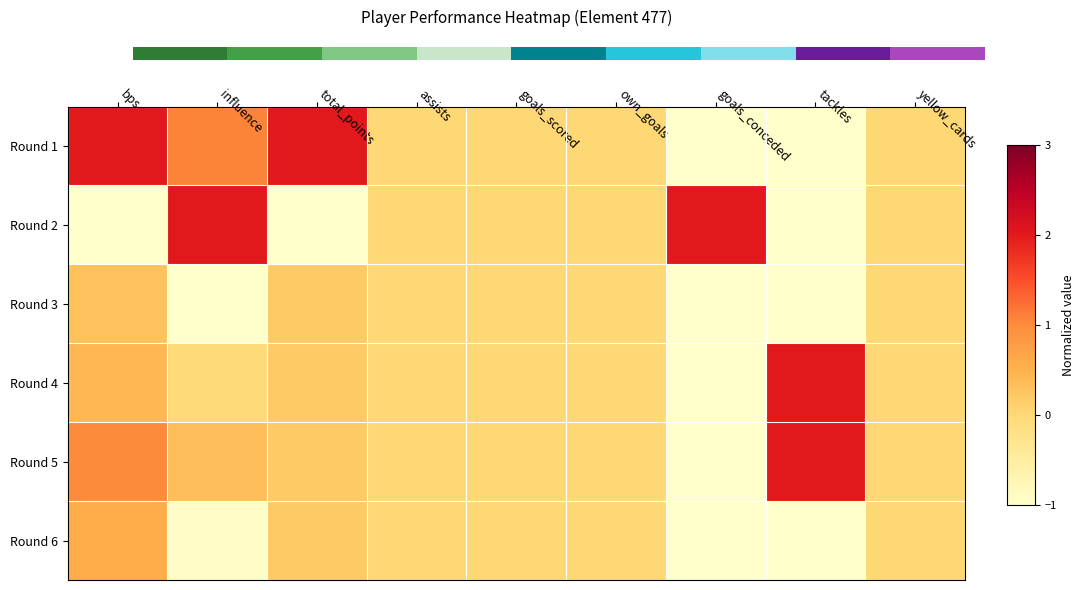

How many data points in Round 5 are less than 0?

1